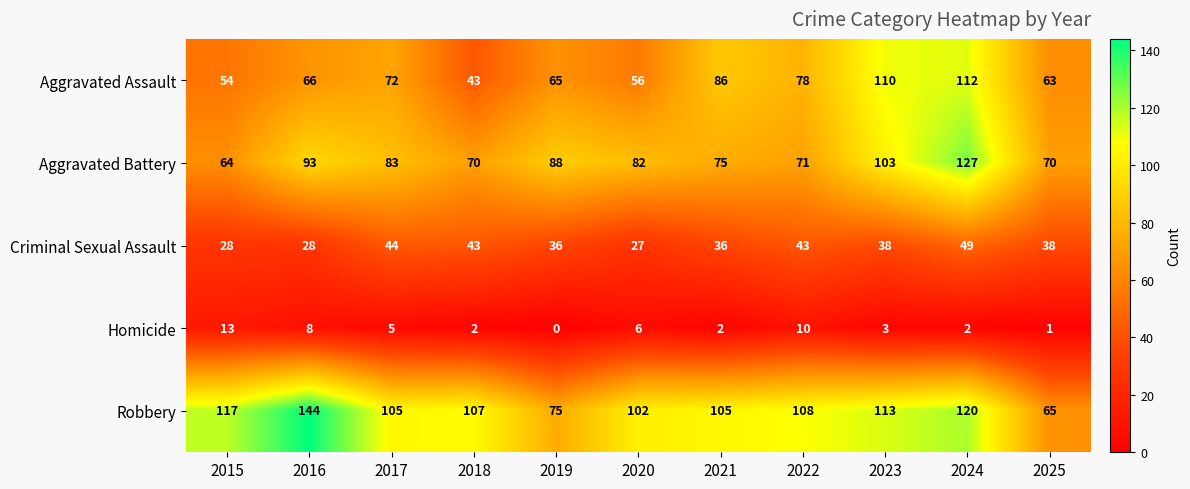

The Aggravated Battery series shows 23 at 2015. True or false?

False